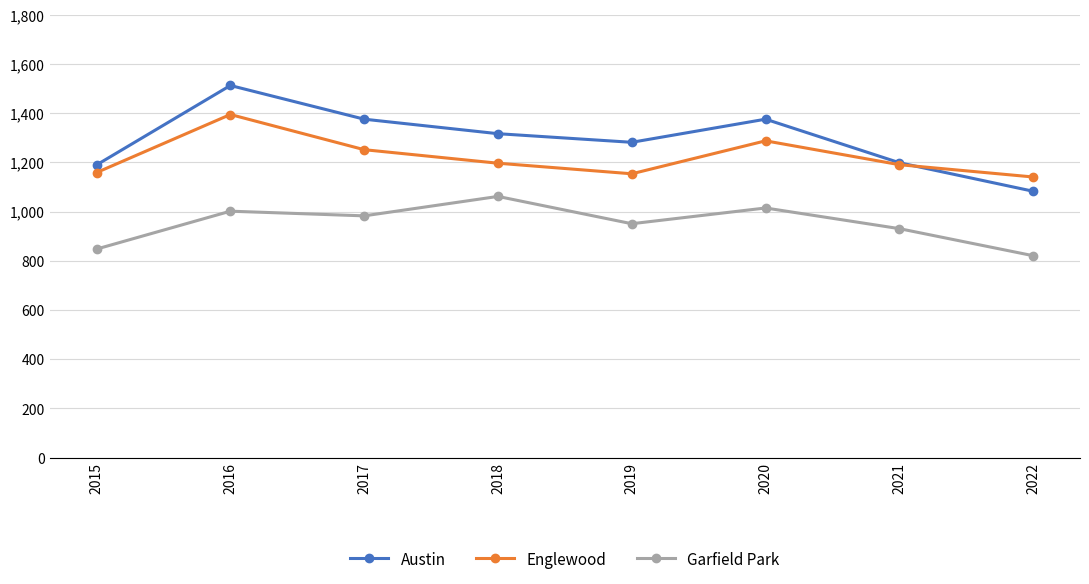

True or false: Englewood and Austin intersect in this chart.

True